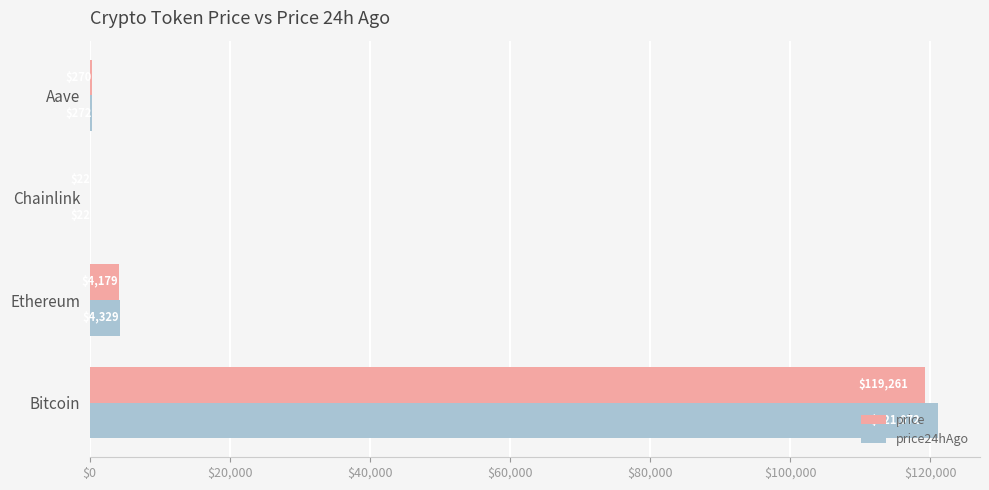

What is the total value across all series at Bitcoin?

240333.0